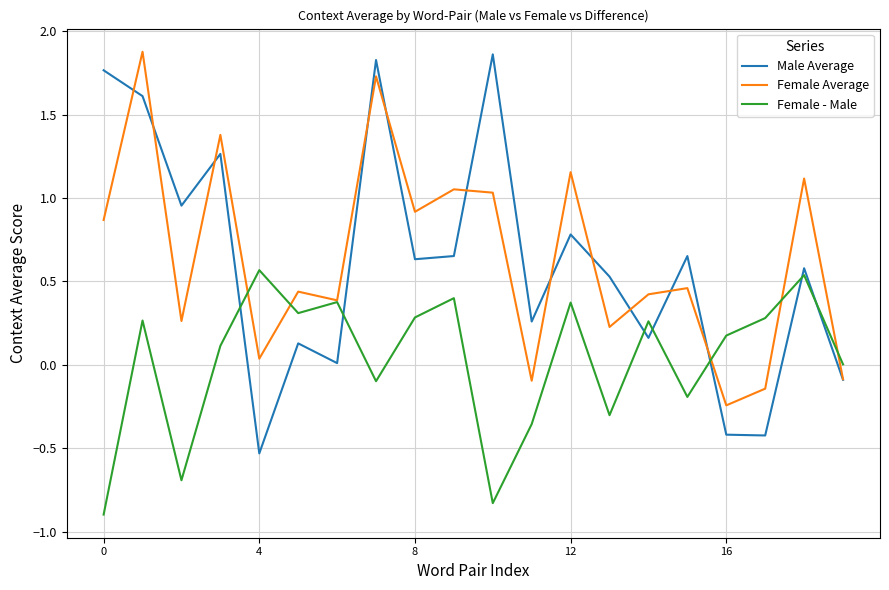

Count the number of data series in this chart.

3